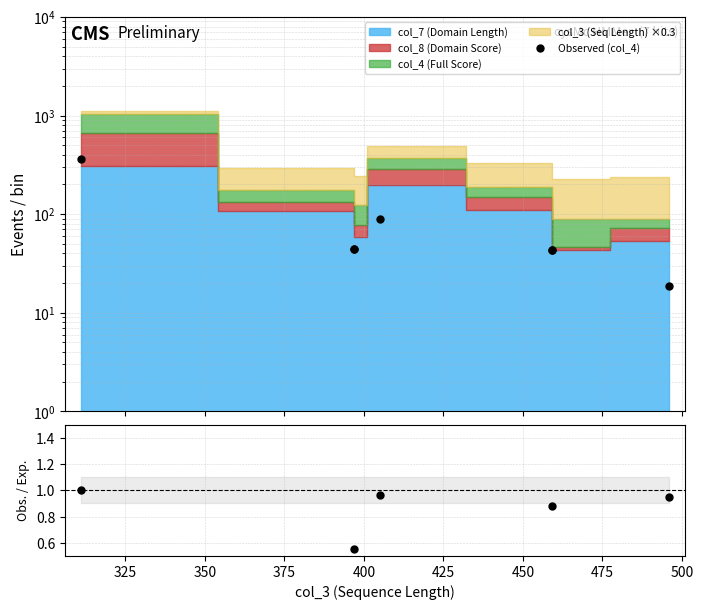

True or false: Observed (col_4) and col_8 / col_4 intersect in this chart.

False